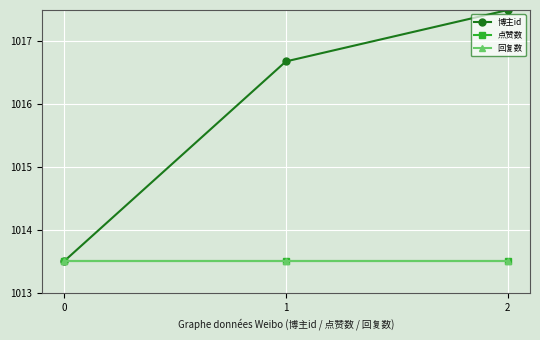

The value of 博主id at 1 is 1016.7. True or false?

True